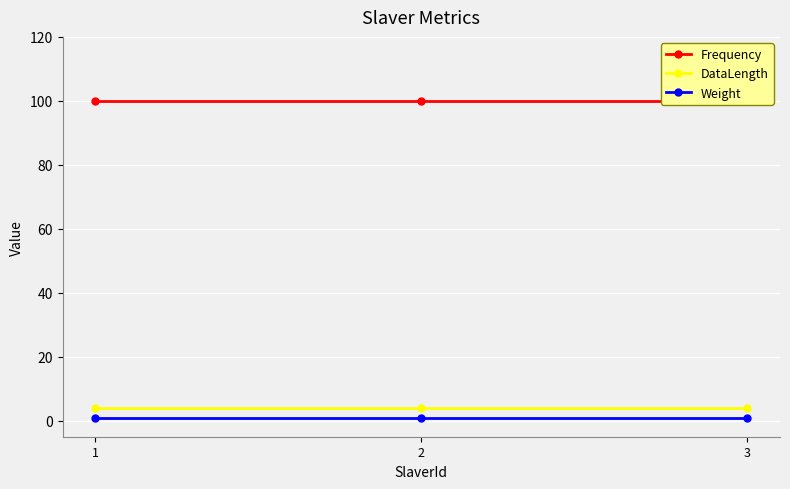

What is the sum of the Weight values at 3 and 2?

2